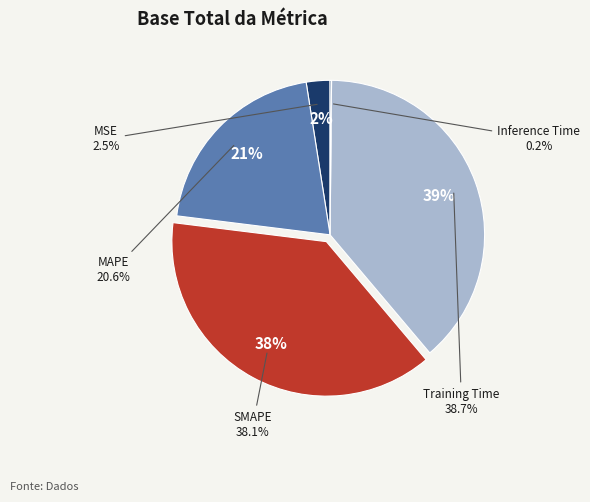

What portion of the pie excludes SMAPE?

61.9%